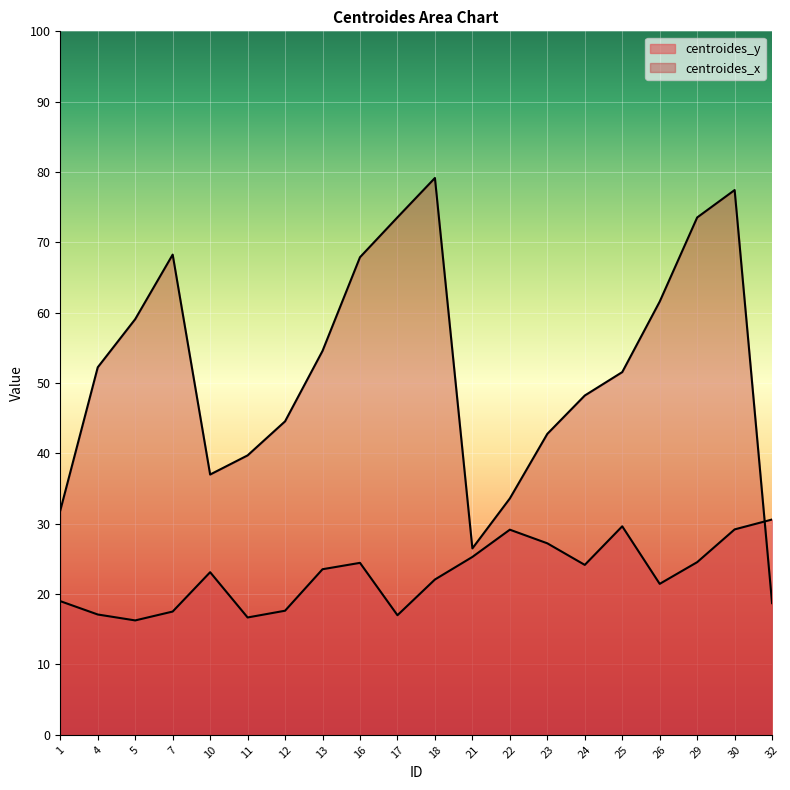

What is the smallest value displayed?

16.3